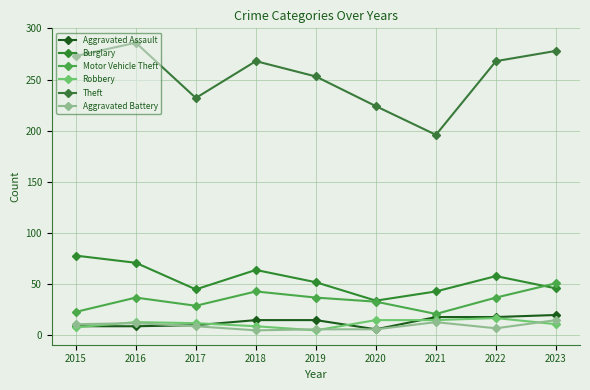

Which series has the largest total across all categories?

Theft